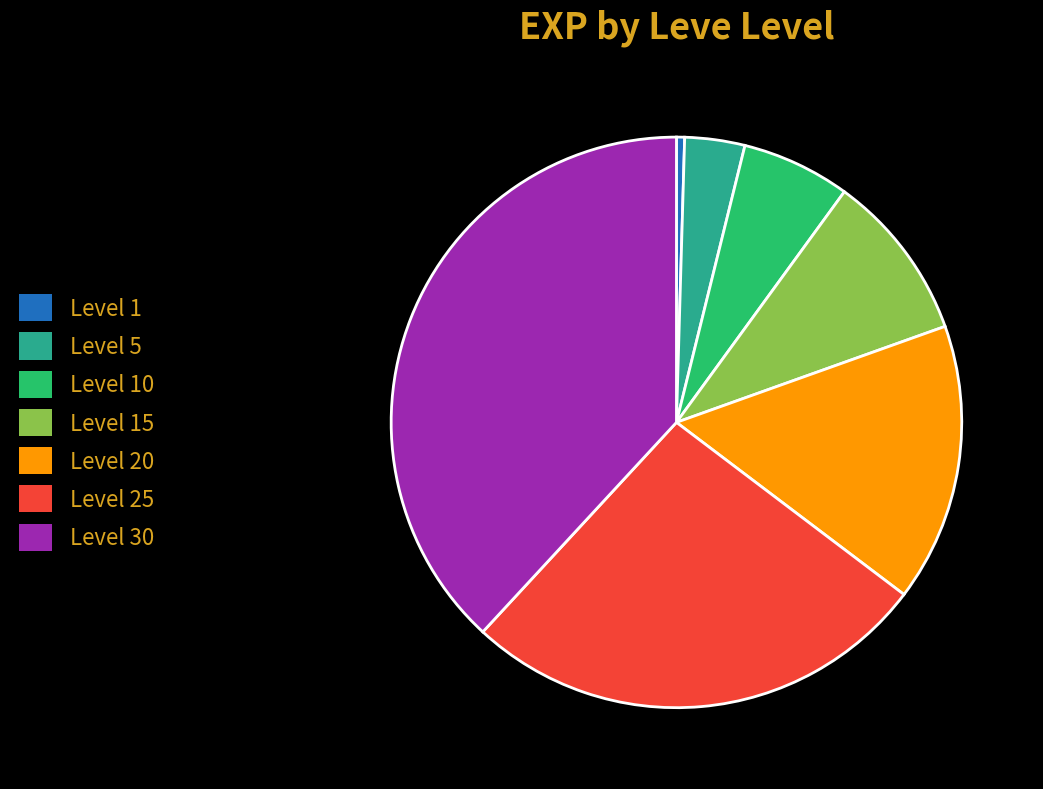

Is it true that Level 15 is 1% of the pie?

False